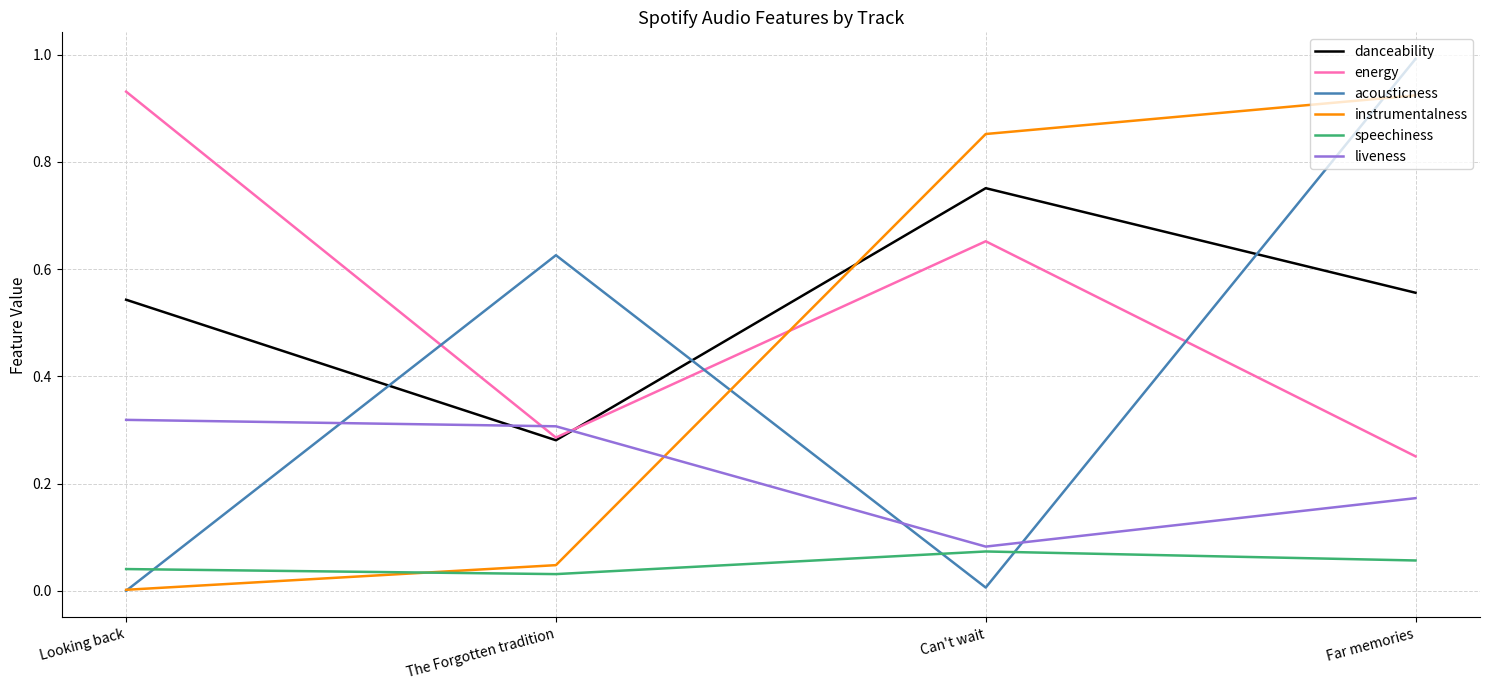

List the labels in order of energy value, smallest first.

Far memories, The Forgotten tradition, Can't wait, Looking back